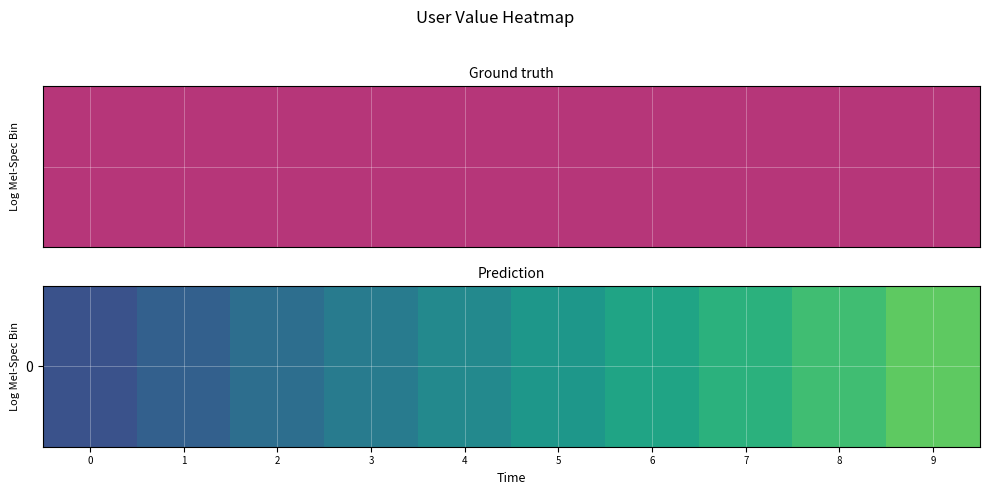

Is it true that the value at 8 is 1.4?

True